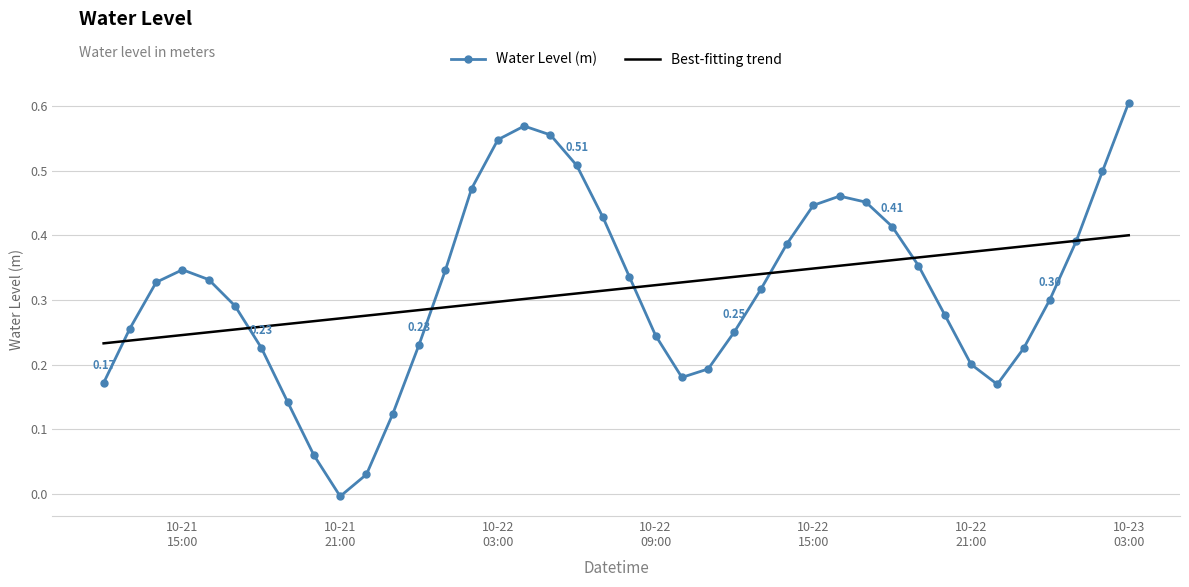

Which series has the largest range (max minus min)?

Water Level (m)